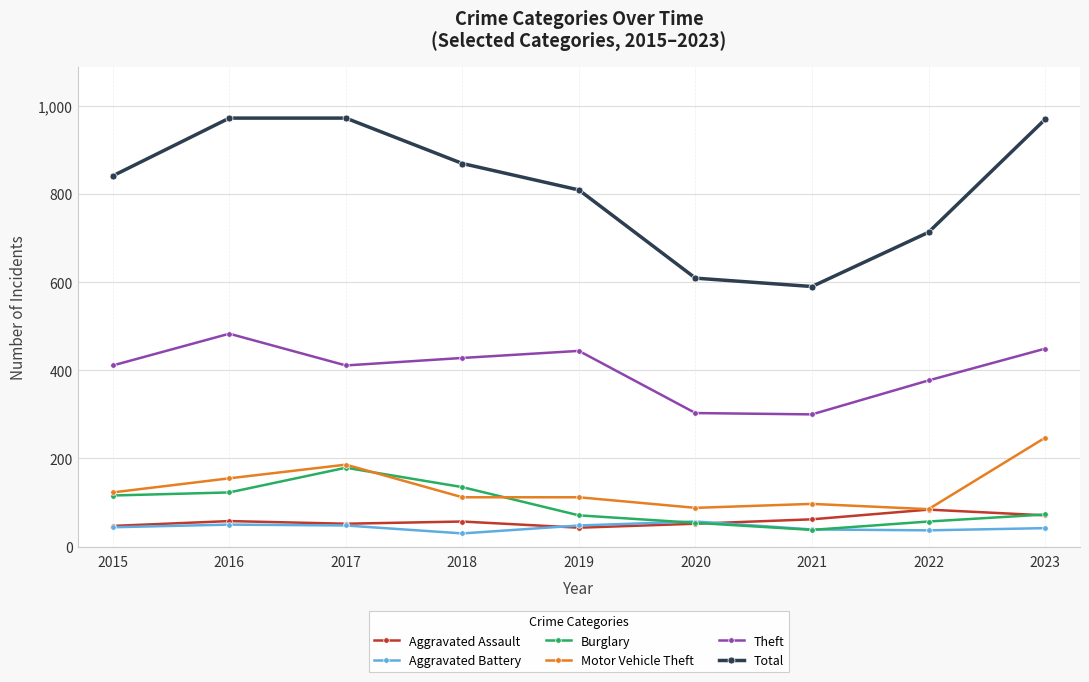

Is it true that Motor Vehicle Theft equals 88 at 2020?

True